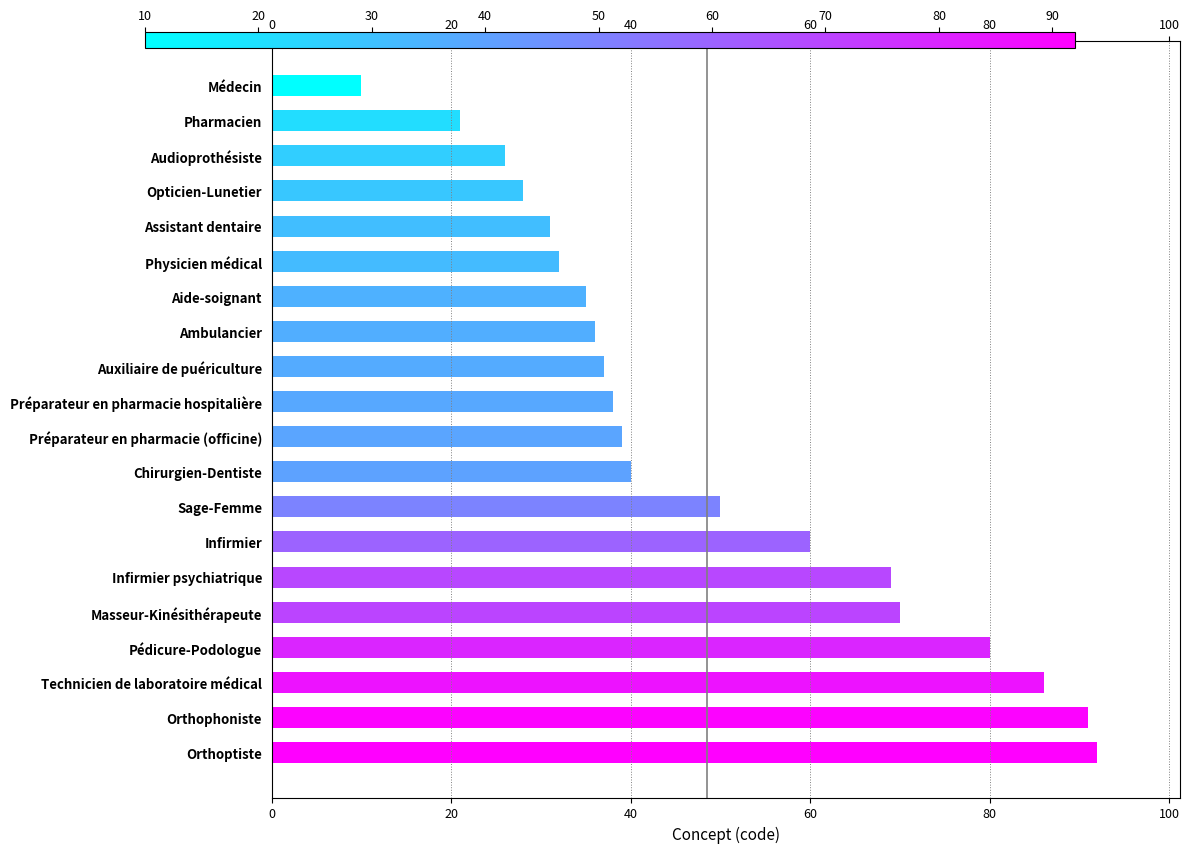

Reading left to right, list all the values displayed in this chart.

92	91	86	80	70	69	60	50	40	39	38	37	36	35	32	31	28	26	21	10